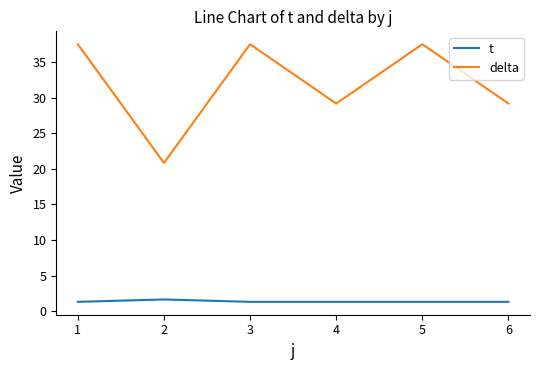

Is it true that t equals 1.7 at 2?

True